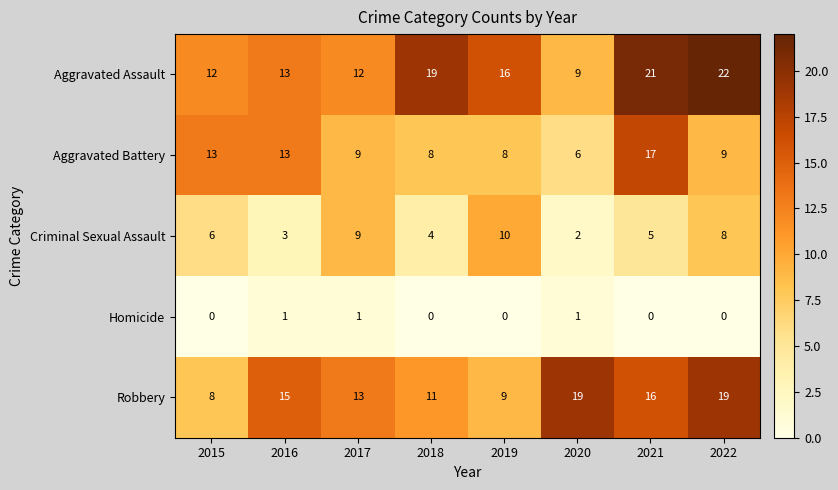

The value of Homicide at 2022 is 1. True or false?

False